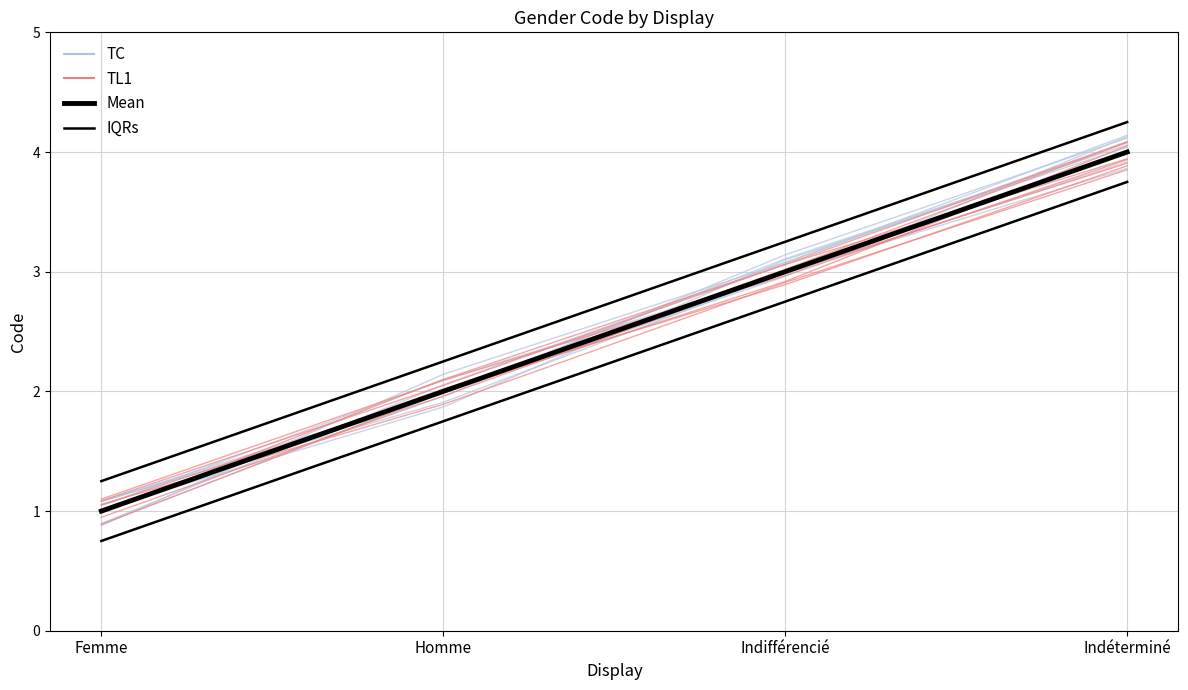

How many data points does each series have?

4